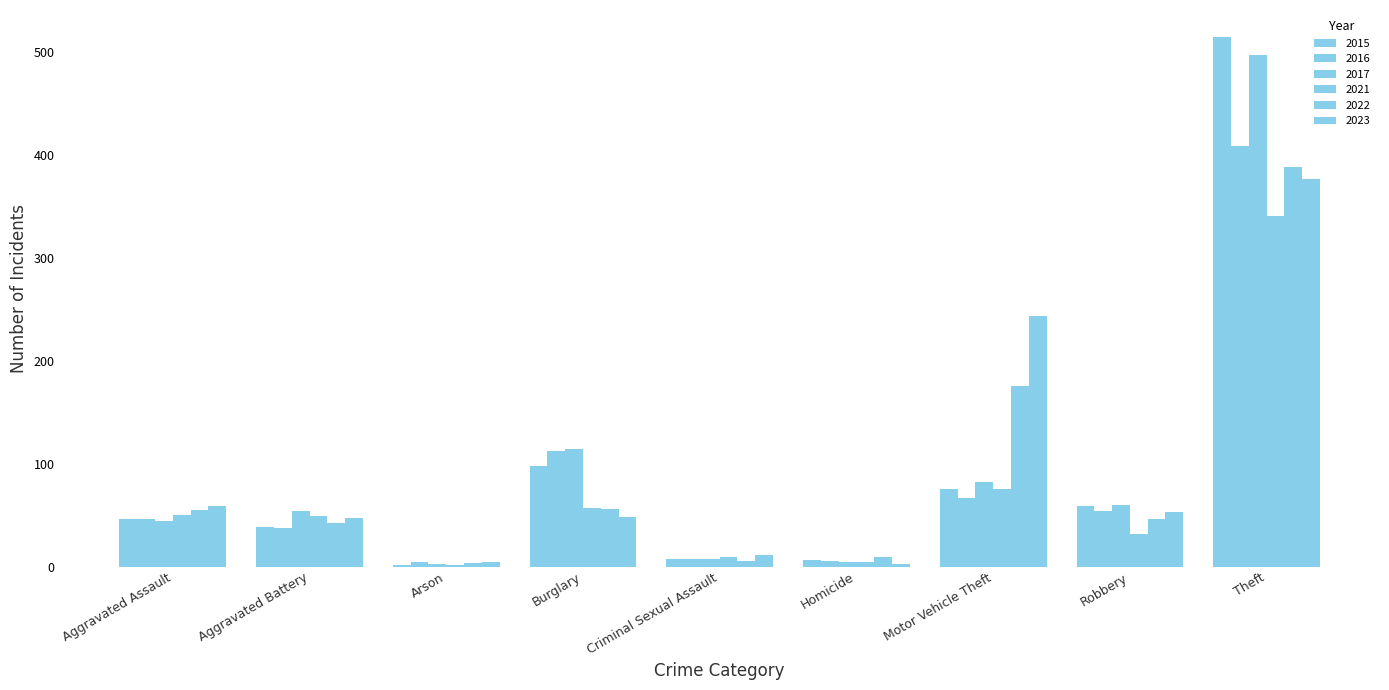

What is the average value of the 2022 series?

87